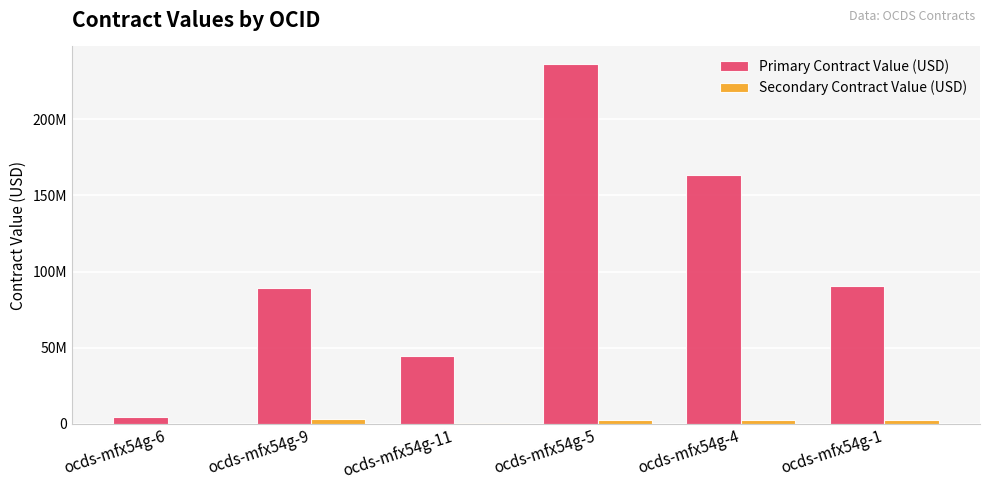

Reading left to right, transcribe all the data shown in this chart.

Primary Contract Value (USD): ocds-mfx54g-6=4358740.6	ocds-mfx54g-9=88857057.7	ocds-mfx54g-11=44661881.5	ocds-mfx54g-5=236000000.0	ocds-mfx54g-4=163259367.0	ocds-mfx54g-1=90647090.0
Secondary Contract Value (USD): ocds-mfx54g-6=169939.9	ocds-mfx54g-9=3276135.5	ocds-mfx54g-11=648279.2	ocds-mfx54g-5=2282382.8	ocds-mfx54g-4=2673669.5	ocds-mfx54g-1=2581504.1